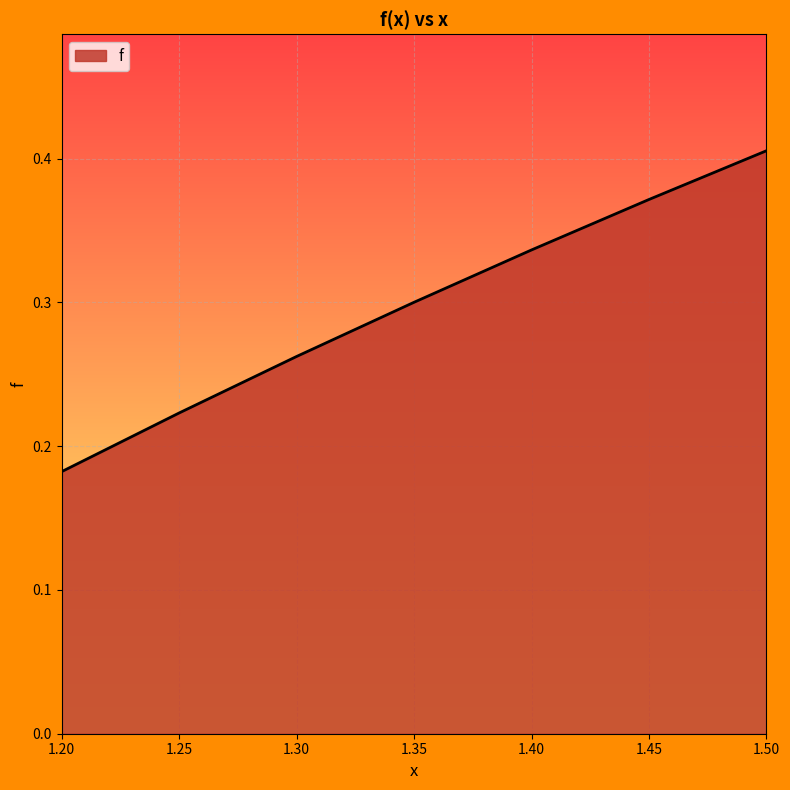

Rank the categories by value from lowest to highest.

1.20, 1.25, 1.30, 1.35, 1.40, 1.45, 1.50